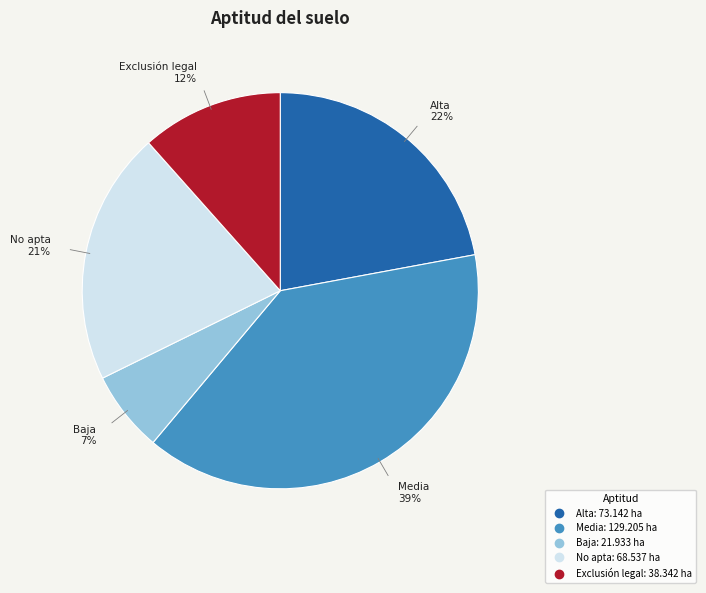

Is it true that Baja is 7% of the pie?

True